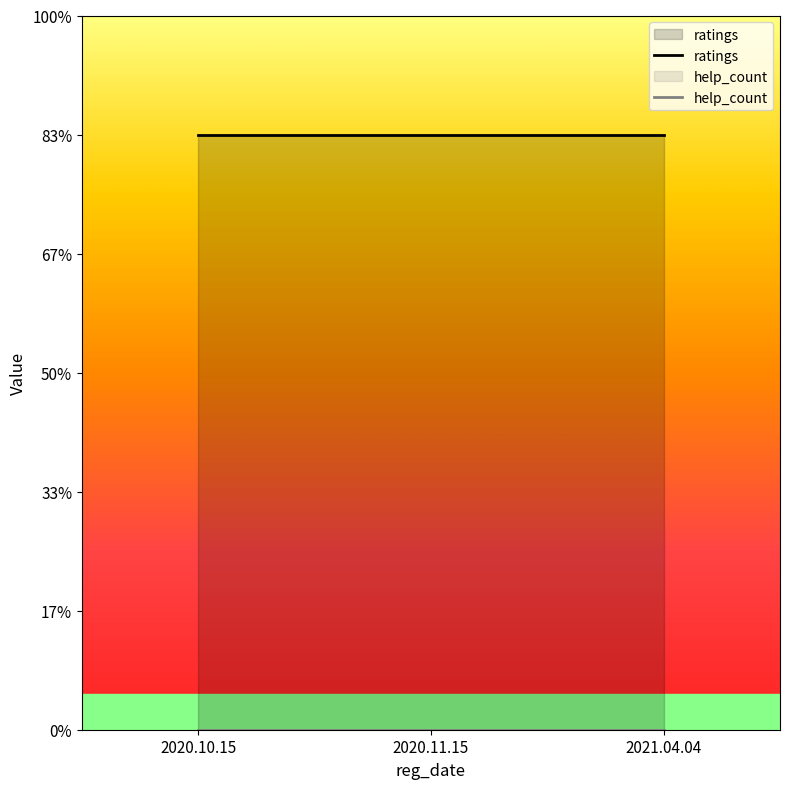

Reading left to right, what are all the values shown in this chart?

ratings: 5	5	5
help_count: 0	0	0